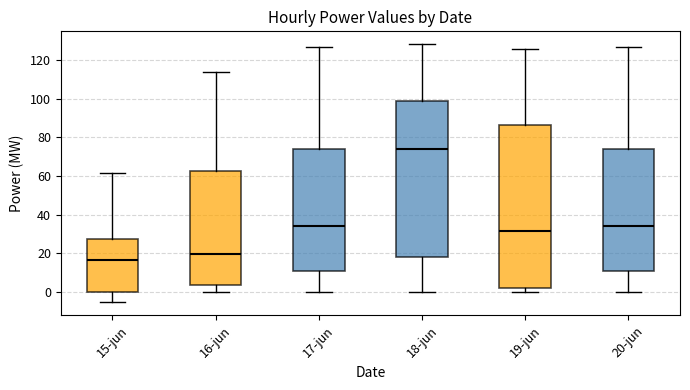

Reading left to right, transcribe this box plot: for each box, give where its median line is, the range the box spans, and where its two whiskers end, as read against the y-axis. The values are not printed on the chart, so give them approximately, as read against the axis.

15-jun: median 16, box 0 to 28, whiskers -6 to 62
16-jun: median 20, box 4 to 62, whiskers 0 to 114
17-jun: median 34, box 10 to 74, whiskers 0 to 126
18-jun: median 74, box 18 to 100, whiskers 0 to 128
19-jun: median 32, box 2 to 86, whiskers 0 to 126
20-jun: median 34, box 10 to 74, whiskers 0 to 126